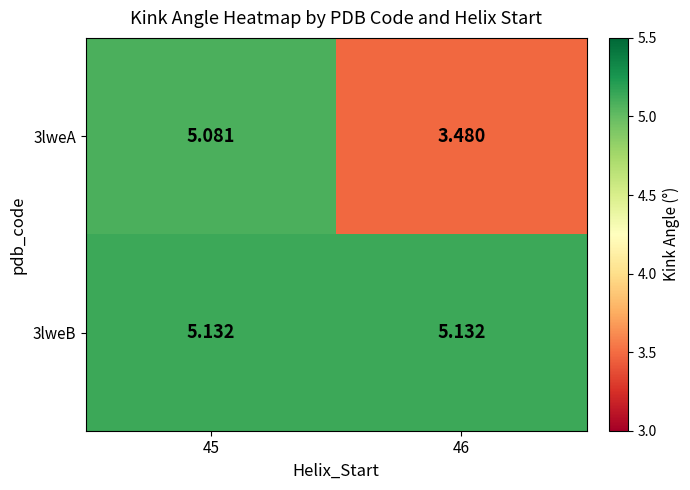

How many data points in 3lweA are above 5?

1